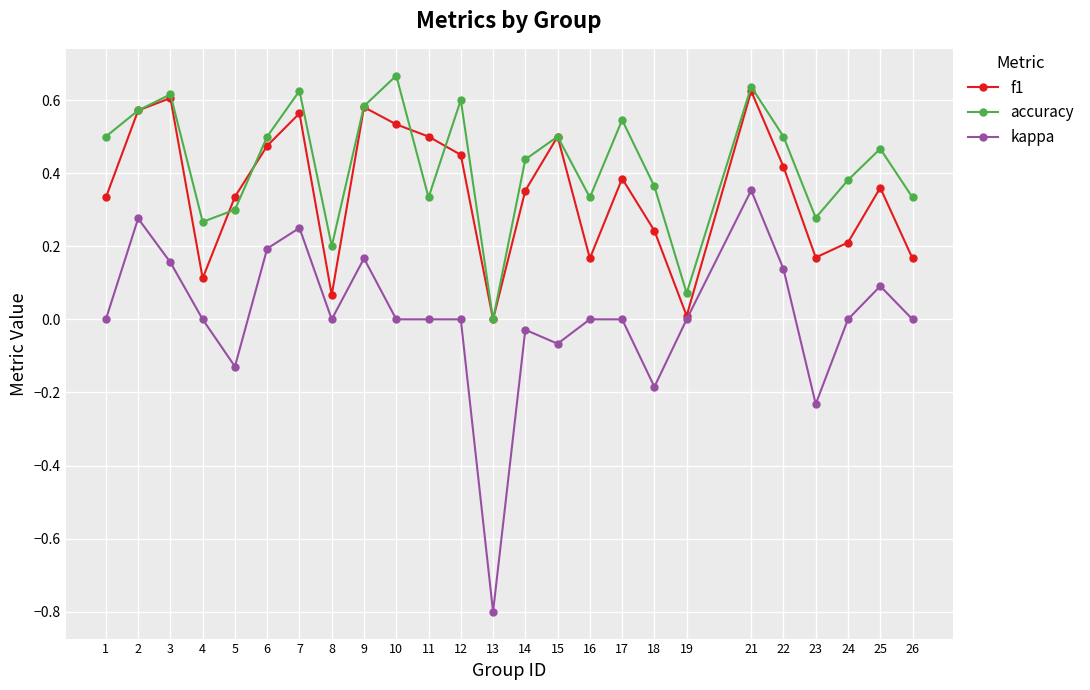

The value of accuracy at 16 is 0.2. True or false?

False